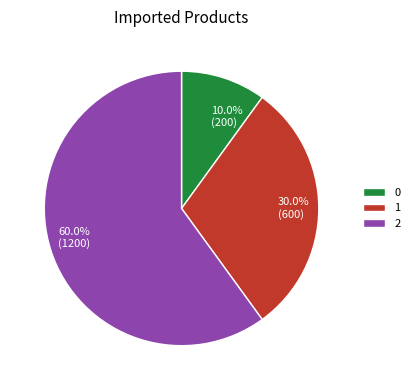

What is the largest slice in the pie chart?

2